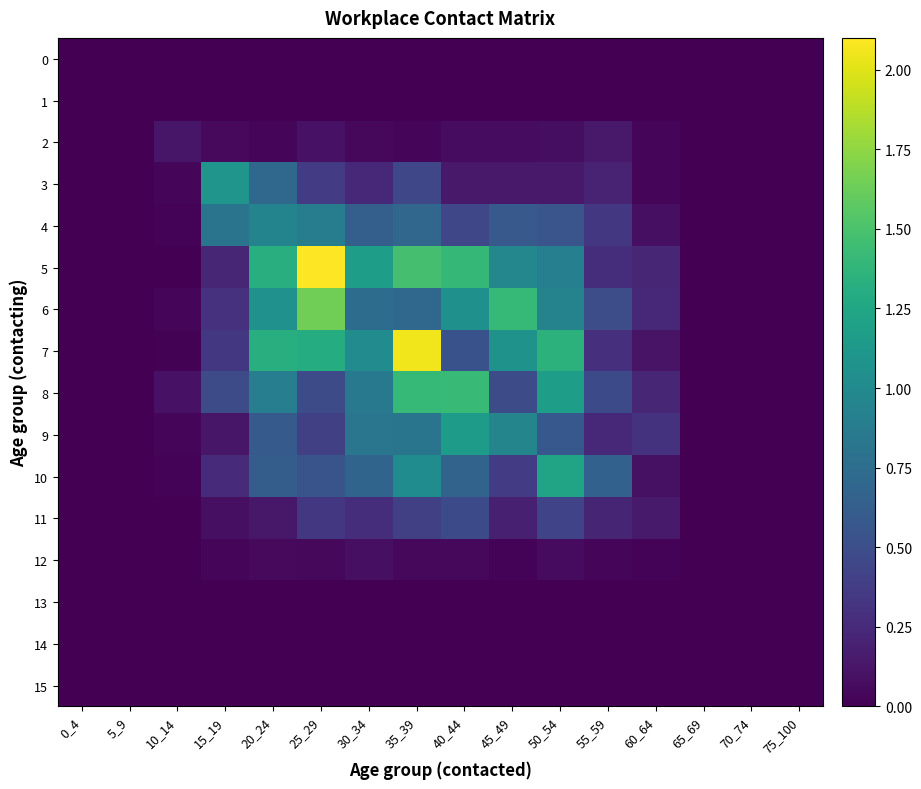

Reading left to right, transcribe all the data shown in this chart.

0: 0_4=0.0	5_9=0.0	10_14=0.0	15_19=0.0	20_24=0.0	25_29=0.0	30_34=0.0	35_39=0.0	40_44=0.0	45_49=0.0	50_54=0.0	55_59=0.0	60_64=0.0	65_69=0.0	70_74=0.0	75_100=0.0
1: 0_4=0.0	5_9=0.0	10_14=0.0	15_19=0.0	20_24=0.0	25_29=0.0	30_34=0.0	35_39=0.0	40_44=0.0	45_49=0.0	50_54=0.0	55_59=0.0	60_64=0.0	65_69=0.0	70_74=0.0	75_100=0.0
2: 0_4=0.0	5_9=0.0	10_14=0.1	15_19=0.1	20_24=0.0	25_29=0.1	30_34=0.0	35_39=0.0	40_44=0.1	45_49=0.1	50_54=0.1	55_59=0.1	60_64=0.0	65_69=0.0	70_74=0.0	75_100=0.0
3: 0_4=0.0	5_9=0.0	10_14=0.0	15_19=1.1	20_24=0.7	25_29=0.4	30_34=0.2	35_39=0.4	40_44=0.1	45_49=0.1	50_54=0.1	55_59=0.2	60_64=0.0	65_69=0.0	70_74=0.0	75_100=0.0
4: 0_4=0.0	5_9=0.0	10_14=0.0	15_19=0.8	20_24=0.9	25_29=0.9	30_34=0.6	35_39=0.7	40_44=0.5	45_49=0.6	50_54=0.6	55_59=0.3	60_64=0.1	65_69=0.0	70_74=0.0	75_100=0.0
5: 0_4=0.0	5_9=0.0	10_14=0.0	15_19=0.2	20_24=1.3	25_29=2.1	30_34=1.2	35_39=1.5	40_44=1.4	45_49=1.0	50_54=0.9	55_59=0.3	60_64=0.2	65_69=0.0	70_74=0.0	75_100=0.0
6: 0_4=0.0	5_9=0.0	10_14=0.0	15_19=0.3	20_24=1.1	25_29=1.6	30_34=0.7	35_39=0.7	40_44=1.1	45_49=1.4	50_54=0.9	55_59=0.5	60_64=0.2	65_69=0.0	70_74=0.0	75_100=0.0
7: 0_4=0.0	5_9=0.0	10_14=0.0	15_19=0.3	20_24=1.3	25_29=1.3	30_34=1.0	35_39=2.1	40_44=0.5	45_49=1.1	50_54=1.3	55_59=0.3	60_64=0.1	65_69=0.0	70_74=0.0	75_100=0.0
8: 0_4=0.0	5_9=0.0	10_14=0.1	15_19=0.5	20_24=0.9	25_29=0.5	30_34=0.9	35_39=1.4	40_44=1.4	45_49=0.5	50_54=1.2	55_59=0.5	60_64=0.2	65_69=0.0	70_74=0.0	75_100=0.0
9: 0_4=0.0	5_9=0.0	10_14=0.0	15_19=0.1	20_24=0.6	25_29=0.4	30_34=0.8	35_39=0.8	40_44=1.2	45_49=1.0	50_54=0.6	55_59=0.2	60_64=0.3	65_69=0.0	70_74=0.0	75_100=0.0
10: 0_4=0.0	5_9=0.0	10_14=0.0	15_19=0.3	20_24=0.6	25_29=0.5	30_34=0.7	35_39=1.0	40_44=0.7	45_49=0.4	50_54=1.2	55_59=0.7	60_64=0.1	65_69=0.0	70_74=0.0	75_100=0.0
11: 0_4=0.0	5_9=0.0	10_14=0.0	15_19=0.1	20_24=0.1	25_29=0.3	30_34=0.3	35_39=0.4	40_44=0.5	45_49=0.2	50_54=0.4	55_59=0.2	60_64=0.2	65_69=0.0	70_74=0.0	75_100=0.0
12: 0_4=0.0	5_9=0.0	10_14=0.0	15_19=0.0	20_24=0.0	25_29=0.0	30_34=0.1	35_39=0.0	40_44=0.0	45_49=0.0	50_54=0.1	55_59=0.0	60_64=0.0	65_69=0.0	70_74=0.0	75_100=0.0
13: 0_4=0.0	5_9=0.0	10_14=0.0	15_19=0.0	20_24=0.0	25_29=0.0	30_34=0.0	35_39=0.0	40_44=0.0	45_49=0.0	50_54=0.0	55_59=0.0	60_64=0.0	65_69=0.0	70_74=0.0	75_100=0.0
14: 0_4=0.0	5_9=0.0	10_14=0.0	15_19=0.0	20_24=0.0	25_29=0.0	30_34=0.0	35_39=0.0	40_44=0.0	45_49=0.0	50_54=0.0	55_59=0.0	60_64=0.0	65_69=0.0	70_74=0.0	75_100=0.0
15: 0_4=0.0	5_9=0.0	10_14=0.0	15_19=0.0	20_24=0.0	25_29=0.0	30_34=0.0	35_39=0.0	40_44=0.0	45_49=0.0	50_54=0.0	55_59=0.0	60_64=0.0	65_69=0.0	70_74=0.0	75_100=0.0